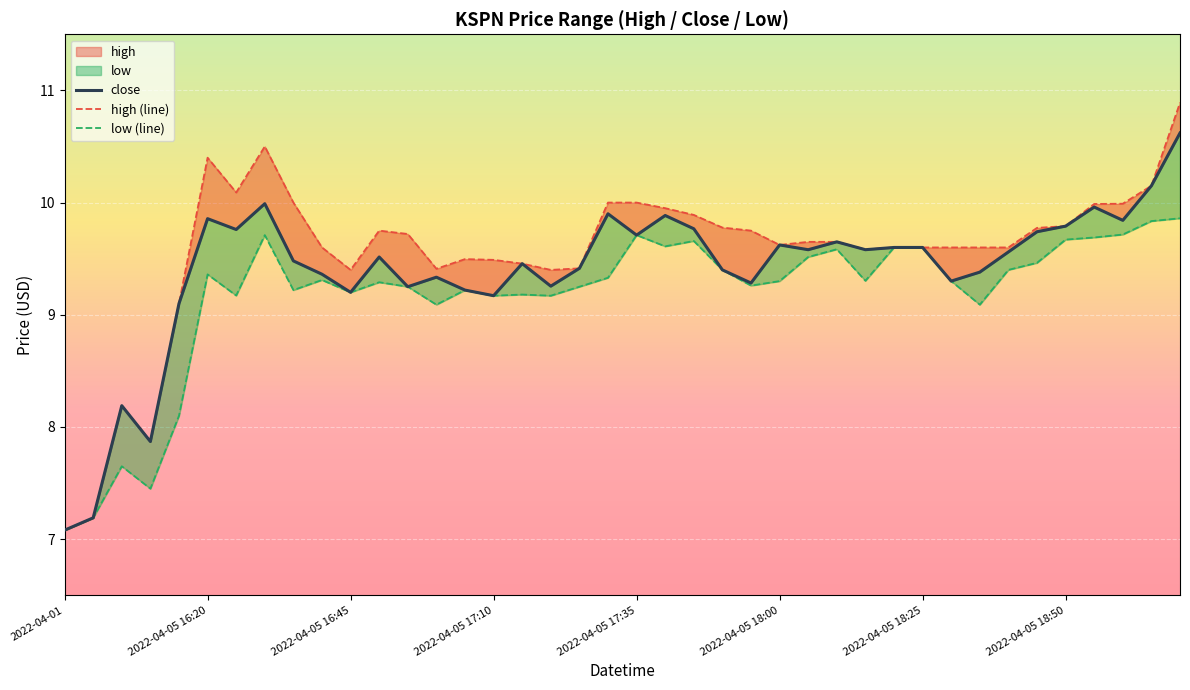

Rank the series at 2022-04-05 17:05 from lowest to highest value.

close, low, high